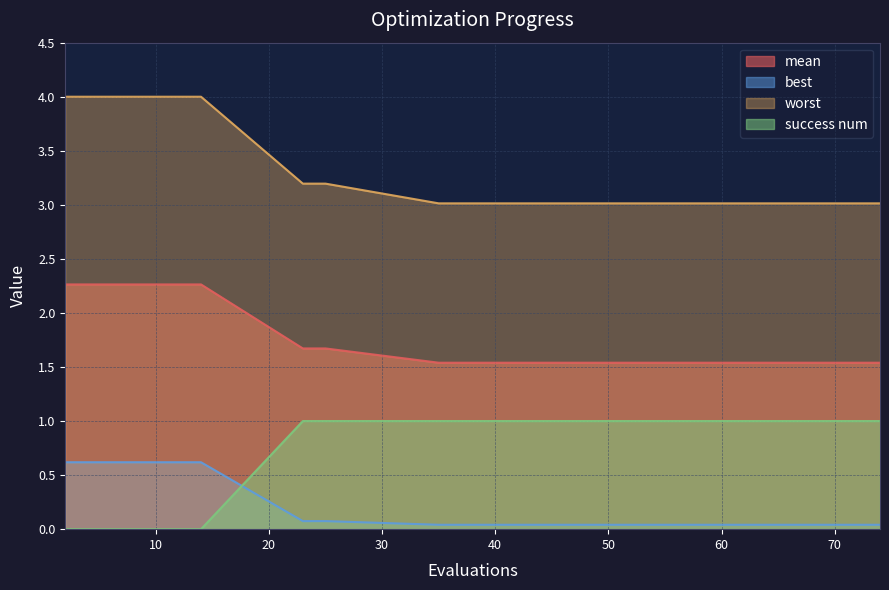

Between 10 and 62, which series saw the biggest shift?

success num